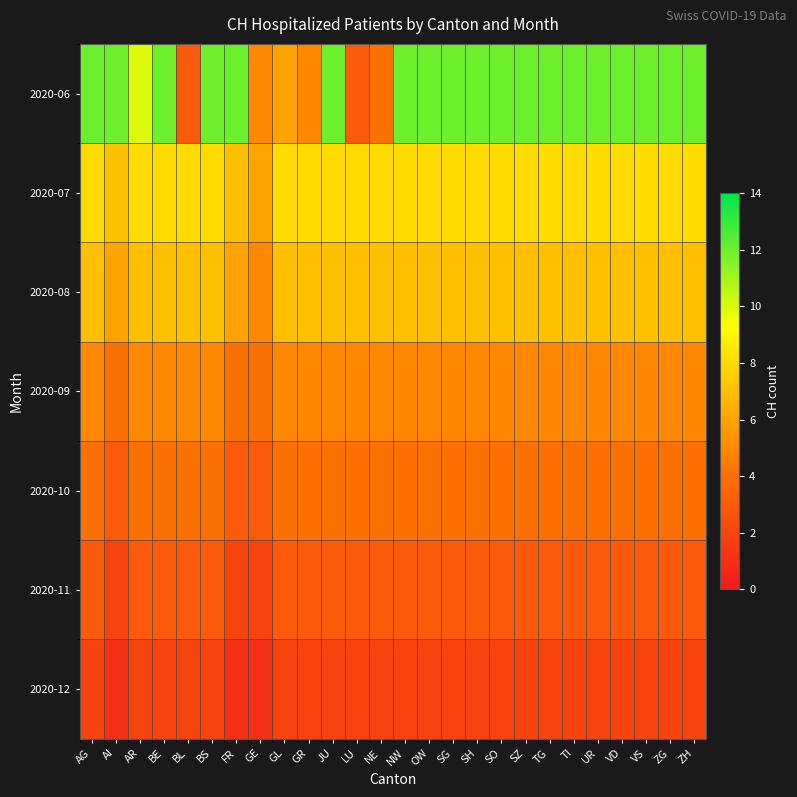

What is the maximum value shown in the chart?

12